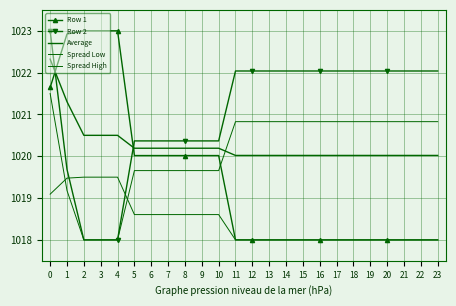

Rank the series at 11 from lowest to highest value.

Row 1, Spread Low, Average, Spread High, Row 2